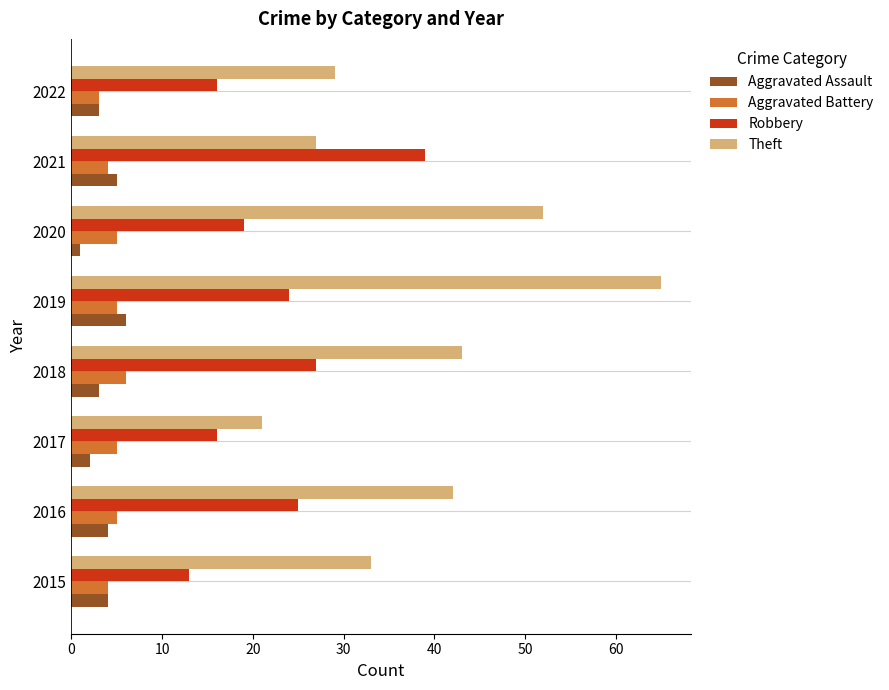

What are all the series names shown in the legend?

Aggravated Assault, Aggravated Battery, Robbery, Theft